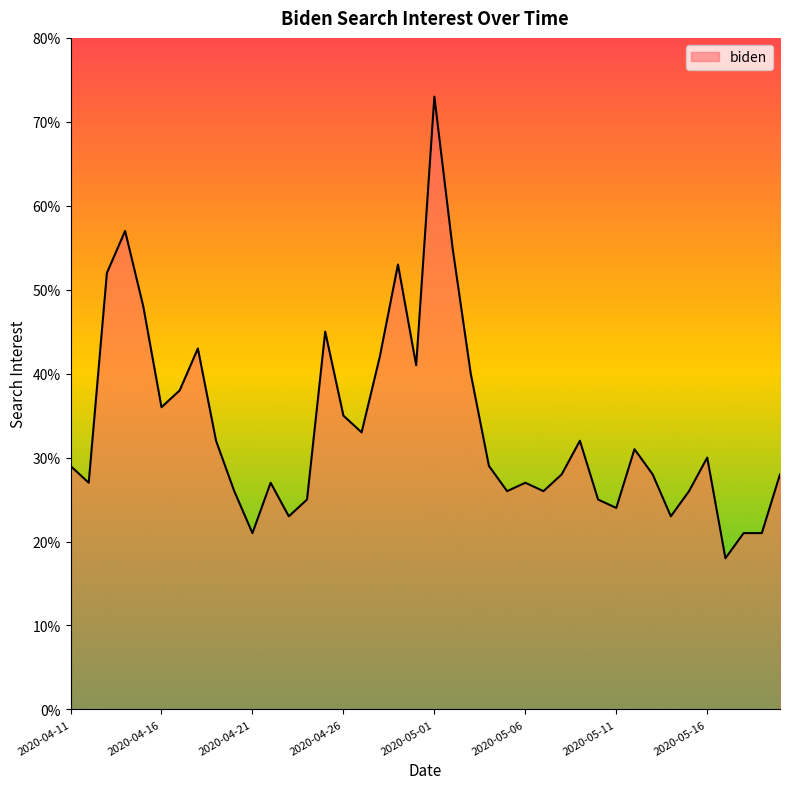

What is the difference between the maximum and minimum values?

55